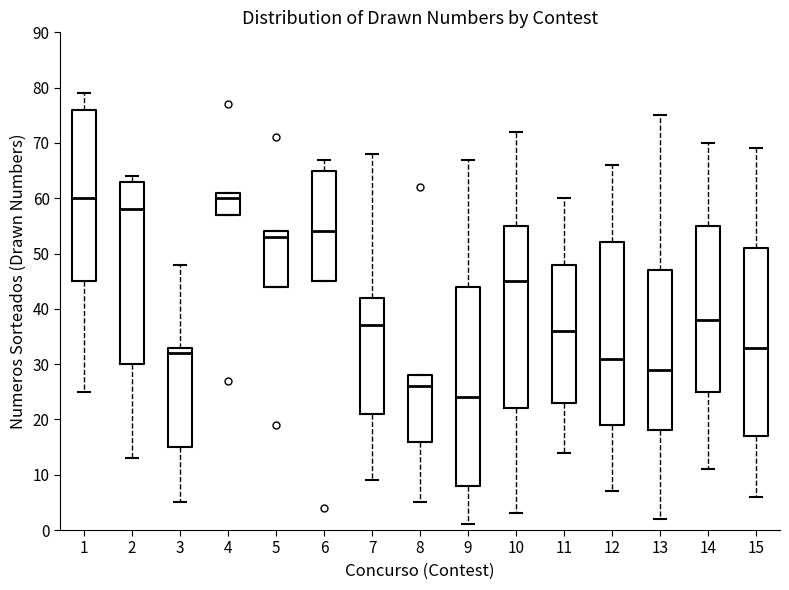

Reading left to right, read every box against the y-axis: the position of its median line, the range the box covers, and the ends of its whiskers. The values are not printed on the chart, so give them approximately, as read against the axis.

1: median 60, box 45 to 76, whiskers 25 to 79
2: median 58, box 30 to 63, whiskers 13 to 64
3: median 32, box 15 to 33, whiskers 5 to 48
4: median 60, box 57 to 61, whiskers 57 to 61
5: median 53, box 44 to 54, whiskers 44 to 54
6: median 54, box 45 to 65, whiskers 45 to 67
7: median 37, box 21 to 42, whiskers 9 to 68
8: median 26, box 16 to 28, whiskers 5 to 28
9: median 24, box 8 to 44, whiskers 1 to 67
10: median 45, box 22 to 55, whiskers 3 to 72
11: median 36, box 23 to 48, whiskers 14 to 60
12: median 31, box 19 to 52, whiskers 7 to 66
13: median 29, box 18 to 47, whiskers 2 to 75
14: median 38, box 25 to 55, whiskers 11 to 70
15: median 33, box 17 to 51, whiskers 6 to 69